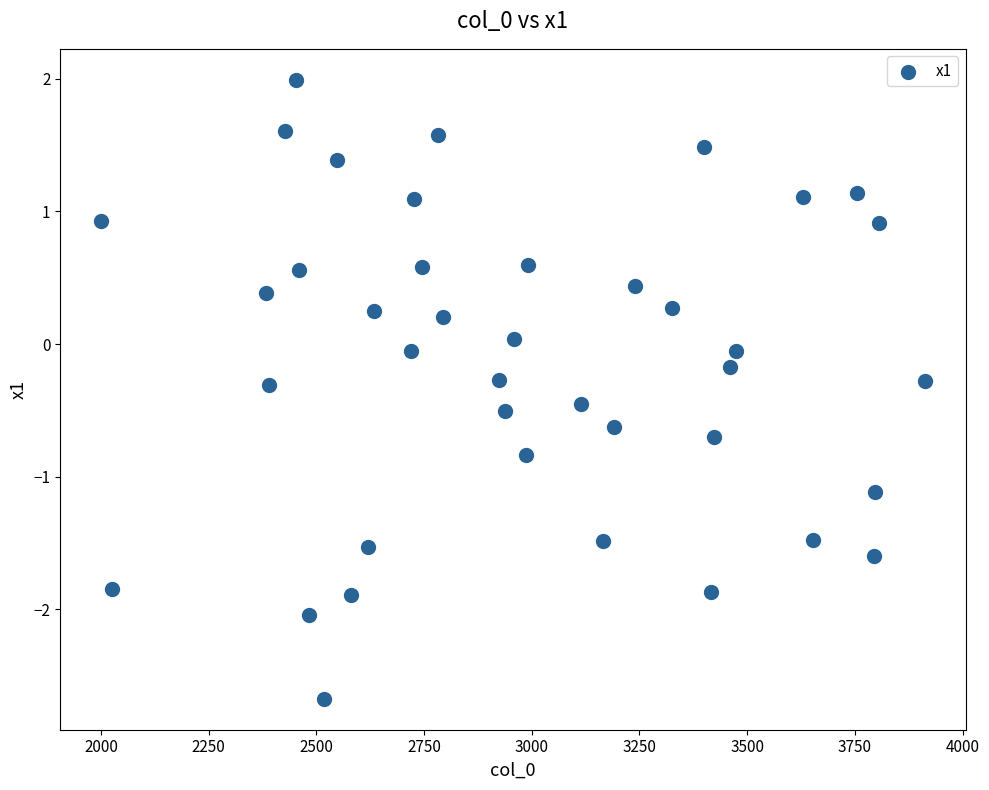

What is the range of Y values (max minus min)?

4.7